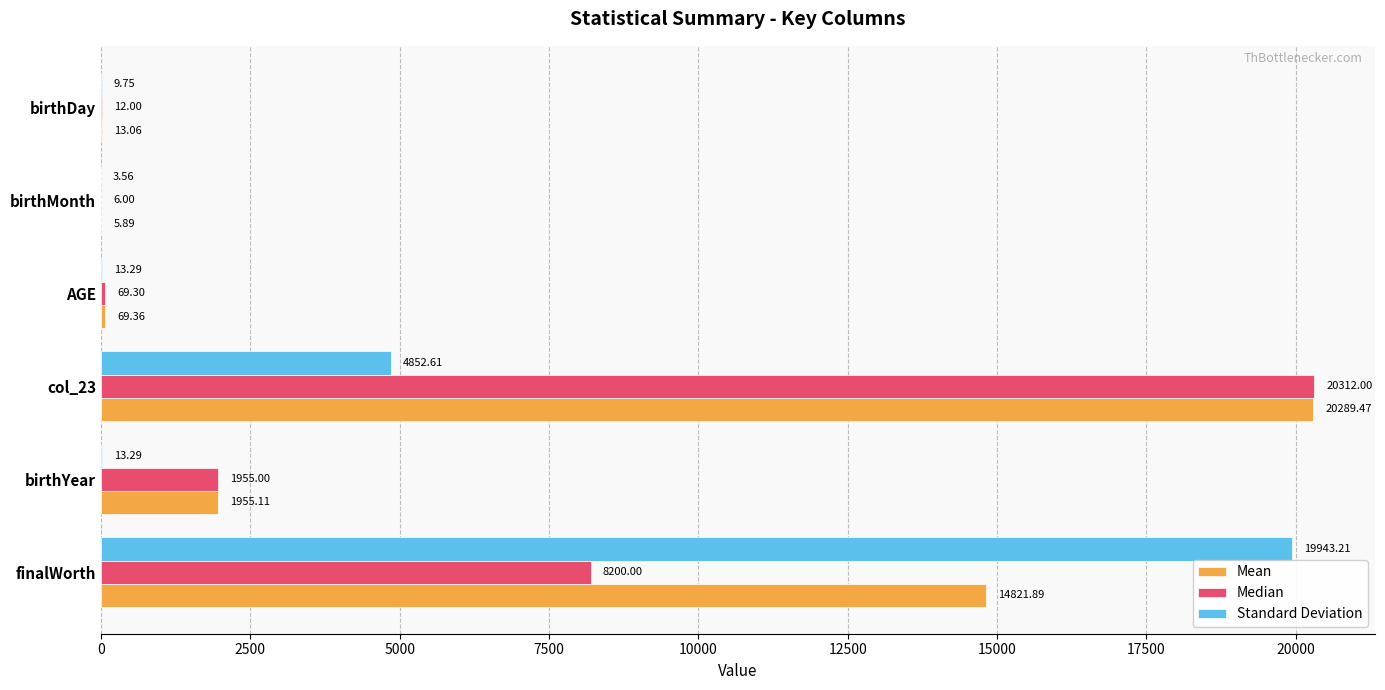

What is the sum of the Median values at finalWorth and AGE?

8269.3